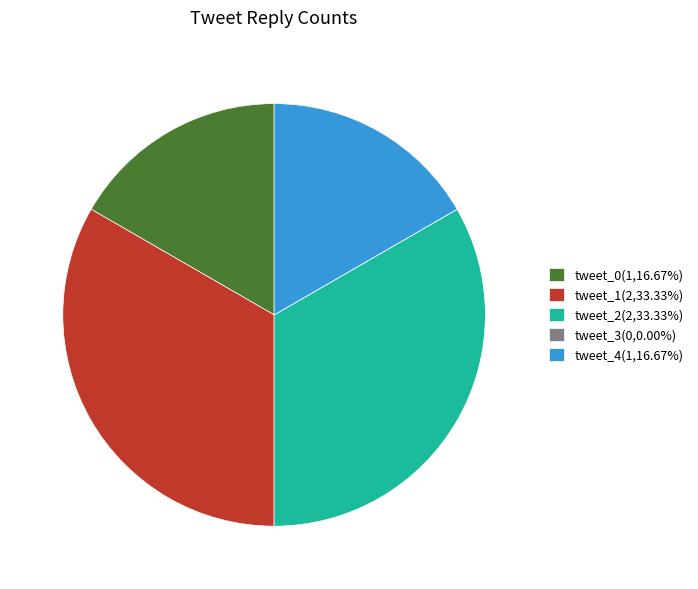

Is it true that tweet_2 is 20% of the pie?

False